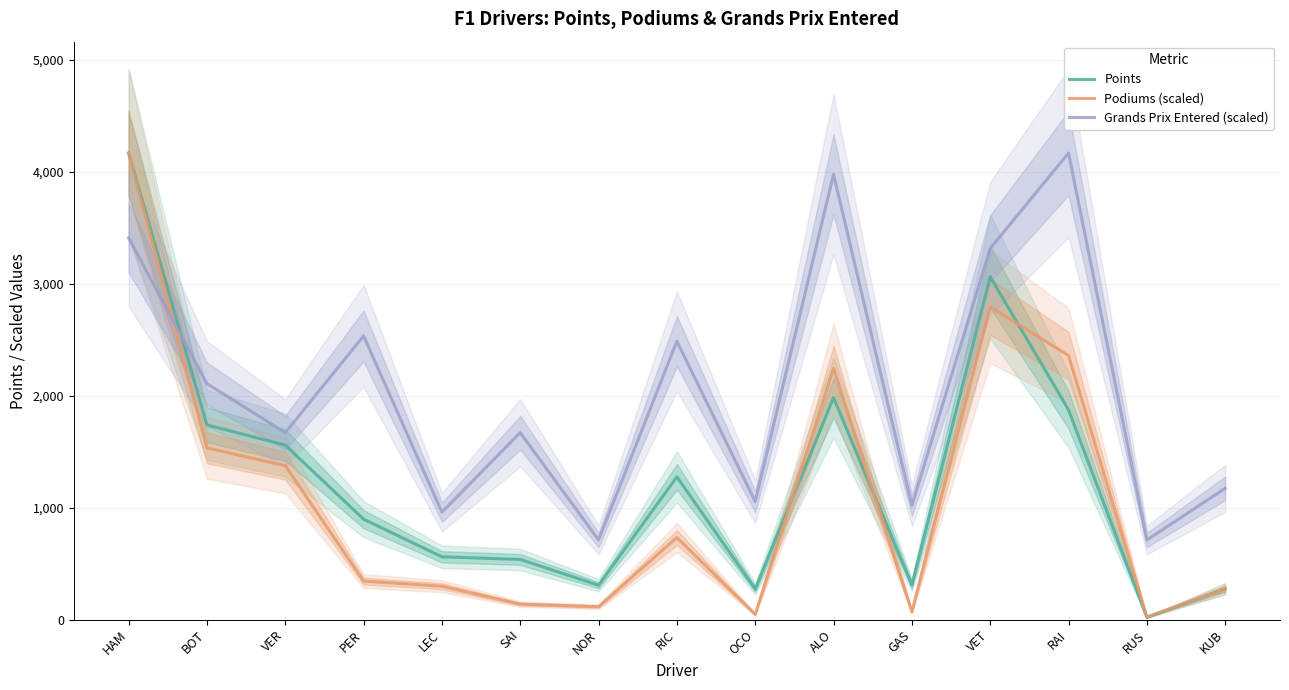

What is the sum of the Grands Prix Entered (scaled) values at SAI and NOR?

2378.6